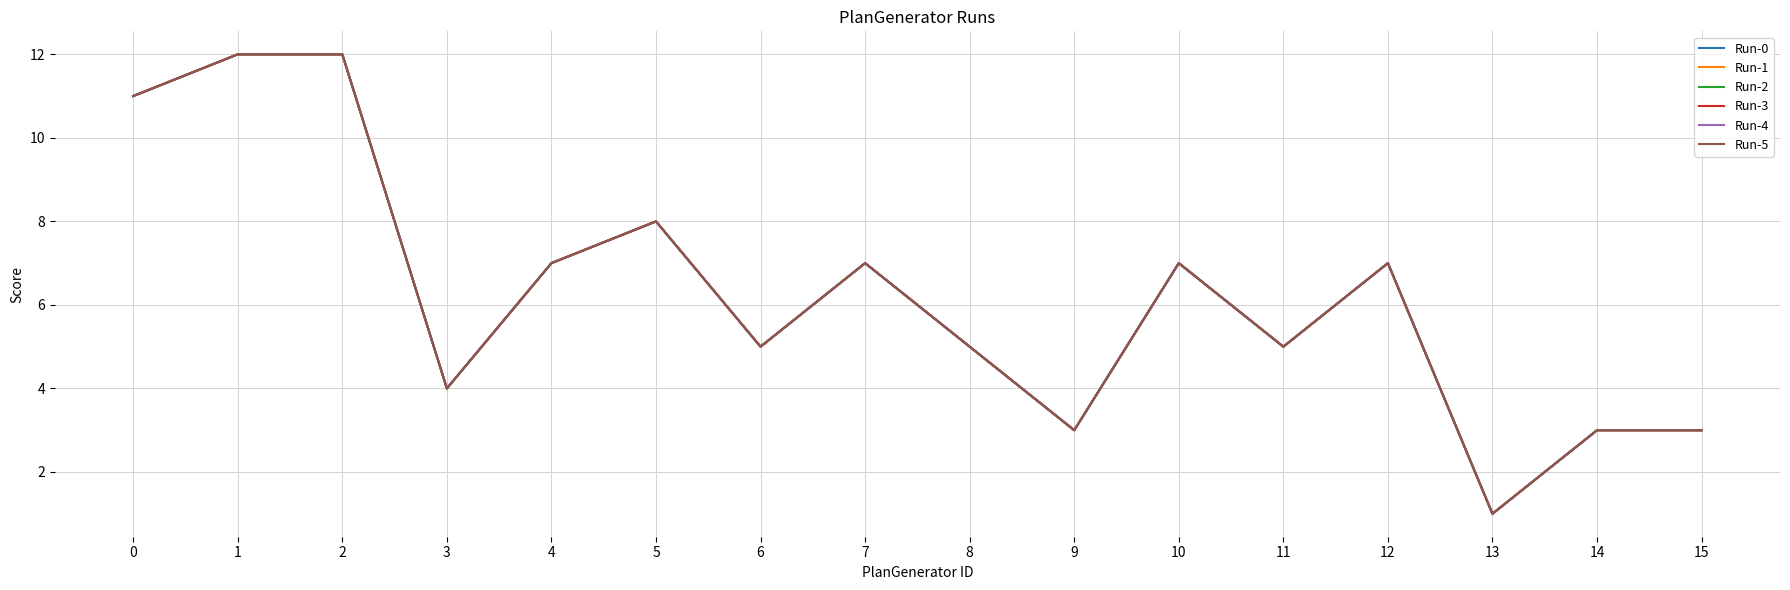

Does the chart have visible grid lines?

Yes